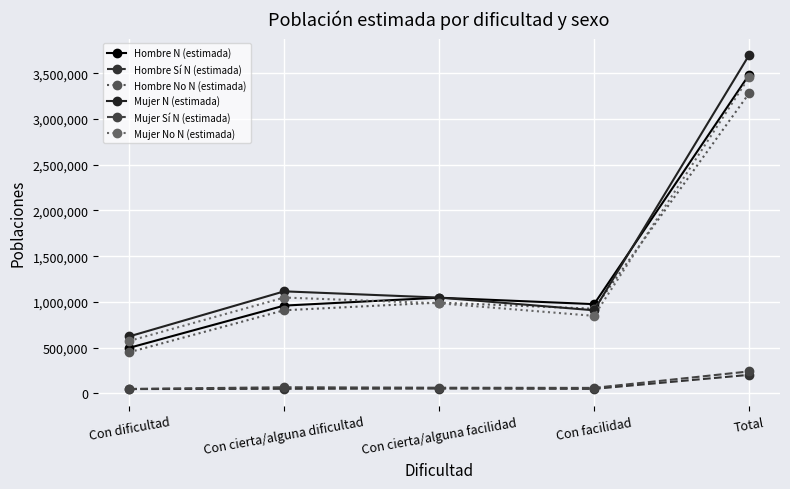

Reading left to right, transcribe all the data shown in this chart.

Hombre N (estimada): 498739	960137	1046479	975929	3481284
Hombre Sí N (estimada): 48126	51069	53746	50225	203167
Hombre No N (estimada): 450613	909068	992733	925704	3278117
Mujer N (estimada): 623580	1115849	1047642	908642	3695713
Mujer Sí N (estimada): 49687	67729	62596	60673	240685
Mujer No N (estimada): 573893	1048120	985046	847969	3455028